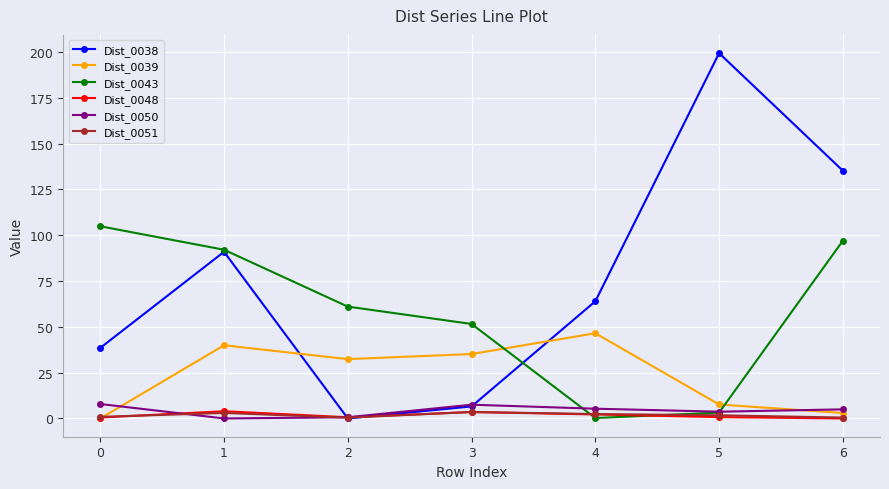

What is the total value across all series at 0?

152.6